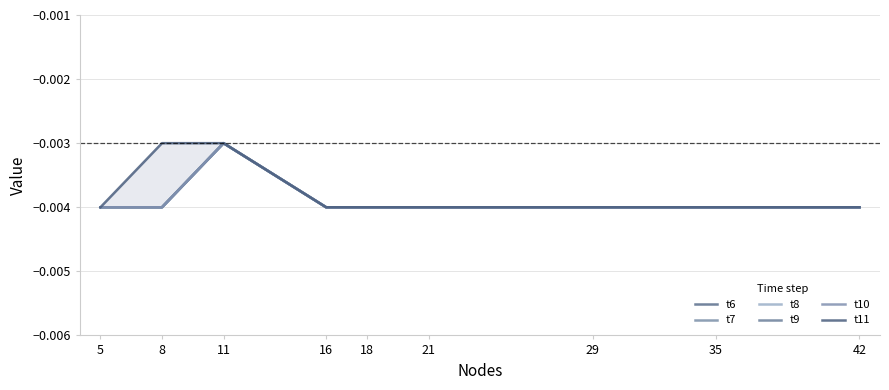

Which category has the lowest value across all series?

5